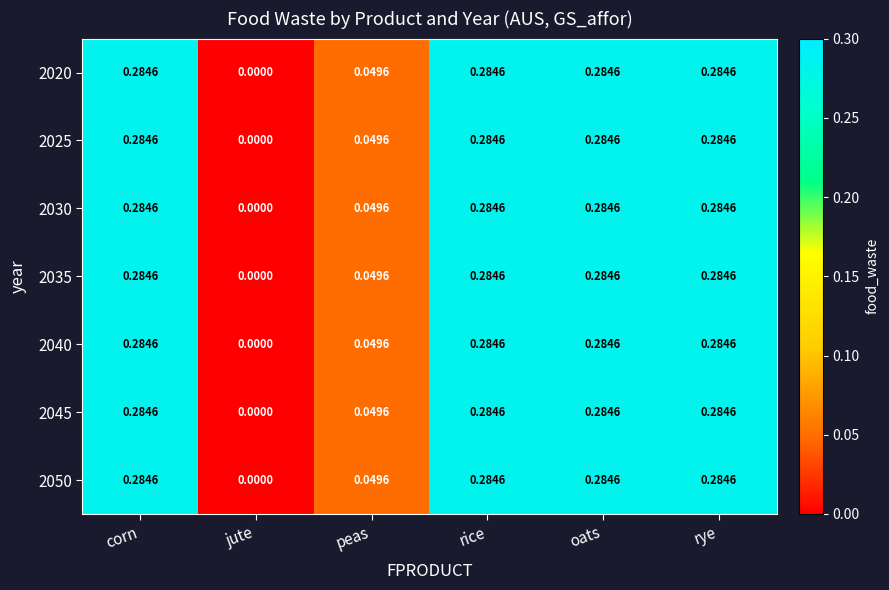

Which category has the lowest value across all series?

jute